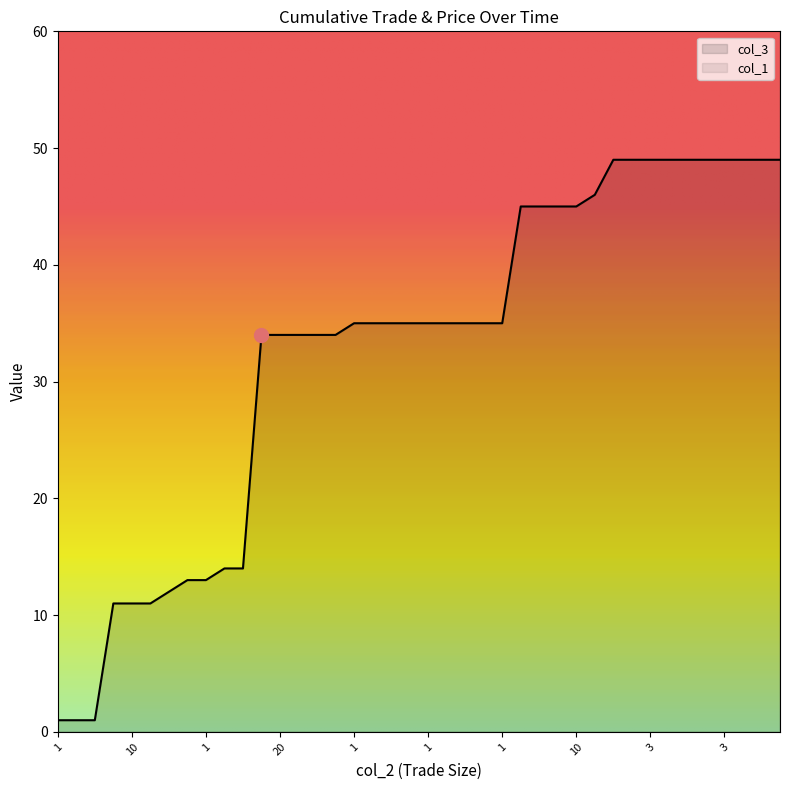

List the series in order of their overall mean, lowest first.

col_3, col_1